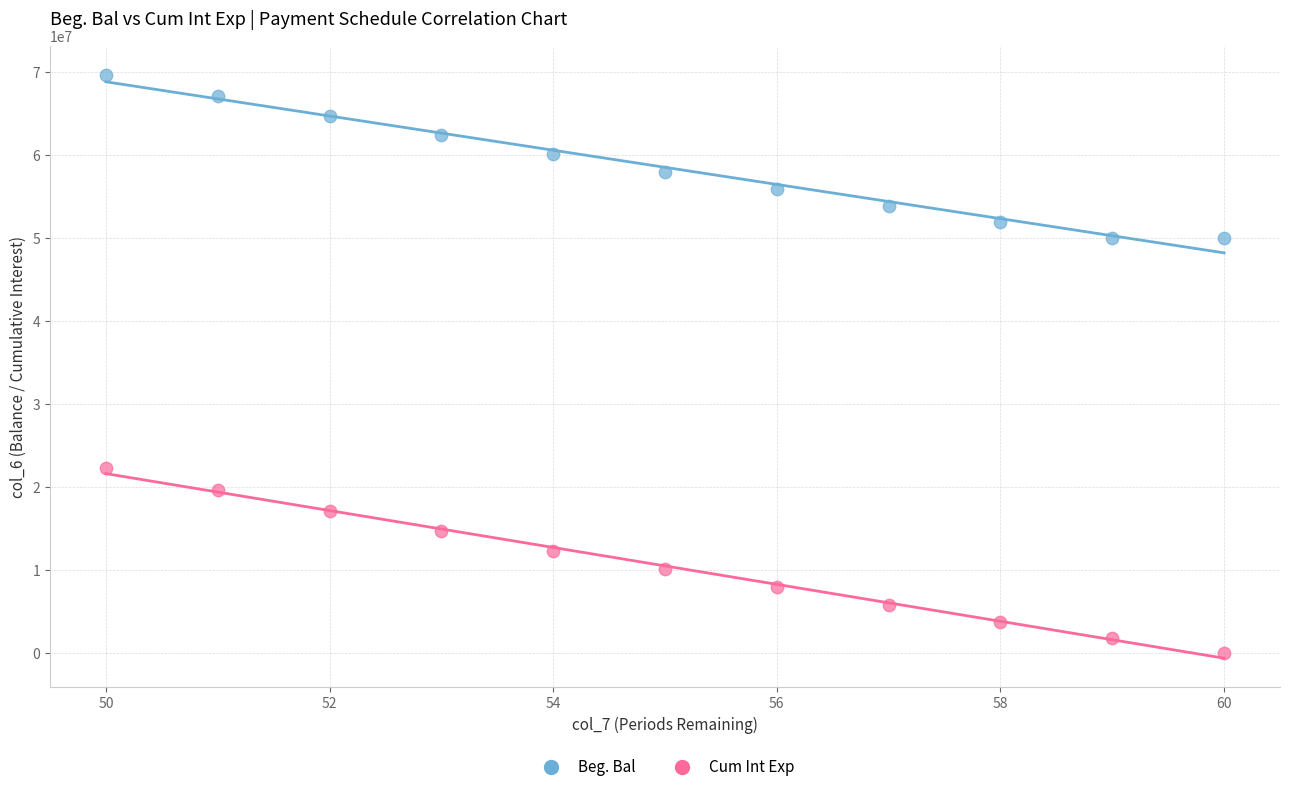

Which series reaches the minimum Y coordinate?

Cum Int Exp